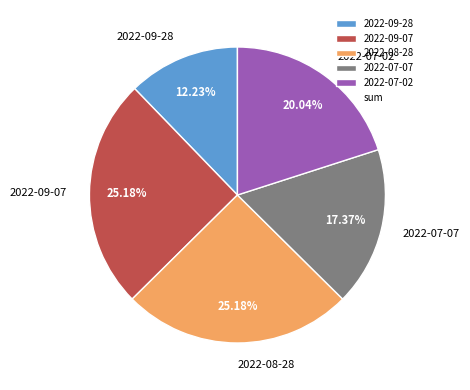

How many segments does this pie chart have?

5